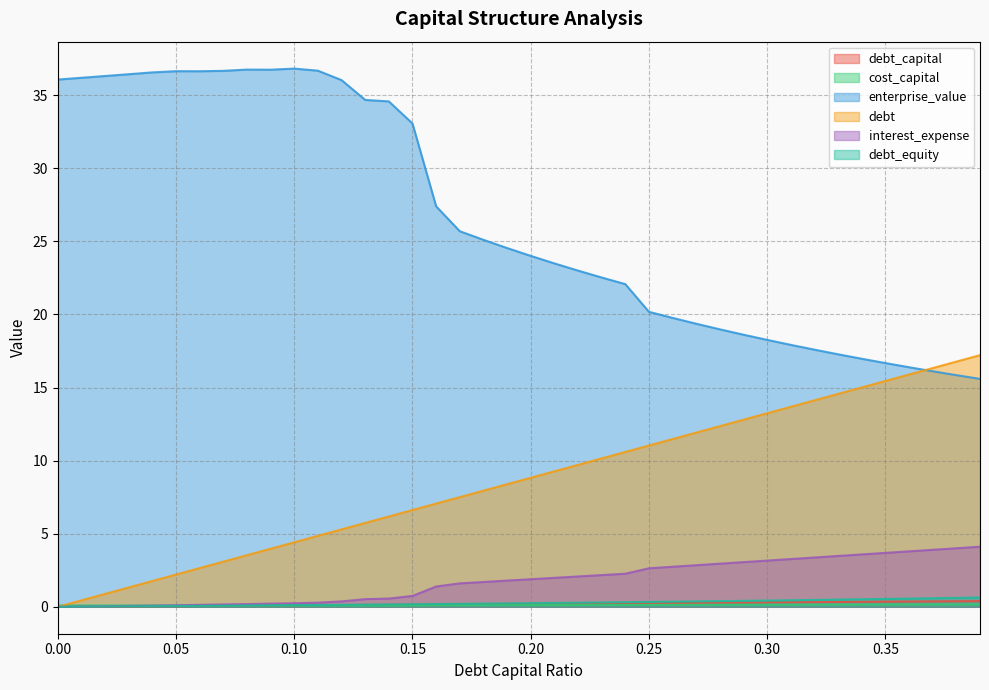

What are all the series names shown in the legend?

debt_capital, cost_capital, enterprise_value, debt, interest_expense, debt_equity